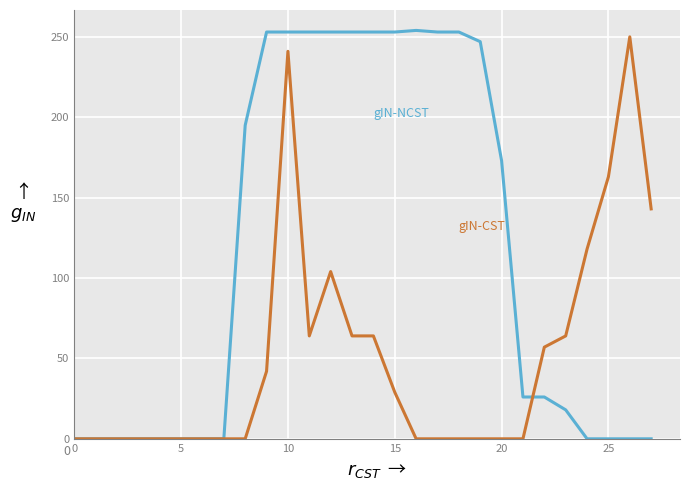

What is the greatest value displayed?

254